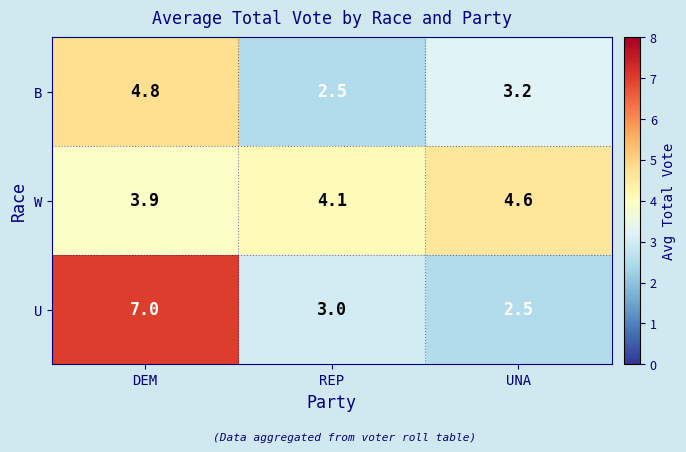

Rank the series at DEM from lowest to highest value.

W, B, U